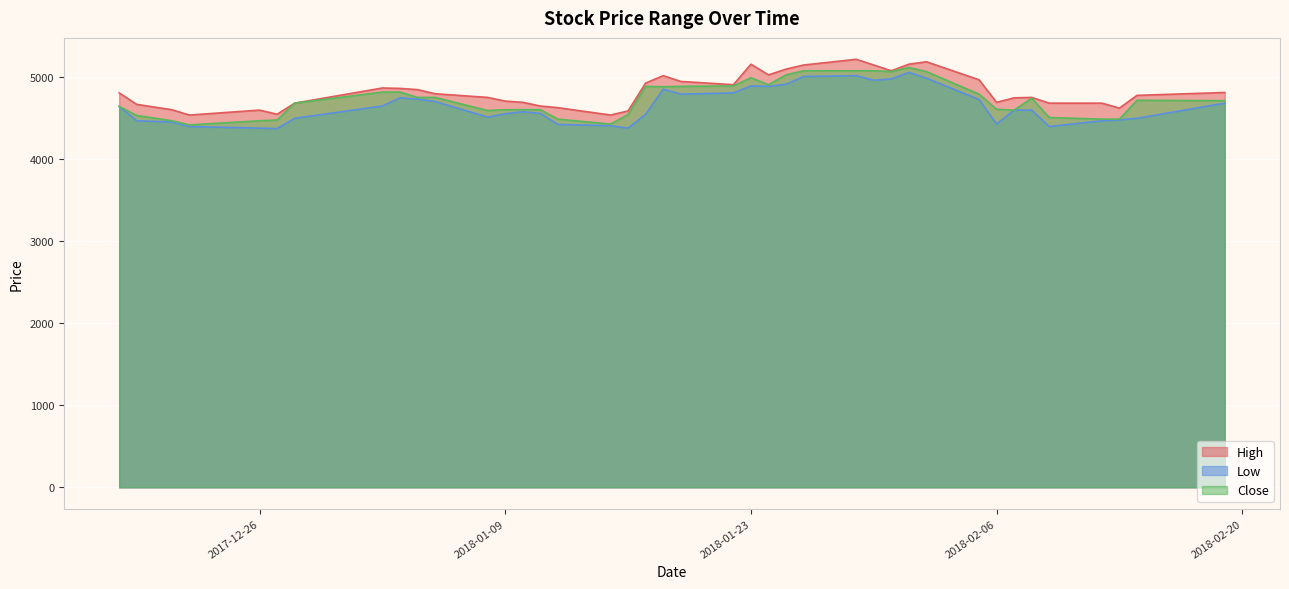

True or false: Low has a value of 4895 at 2018-01-23.

True